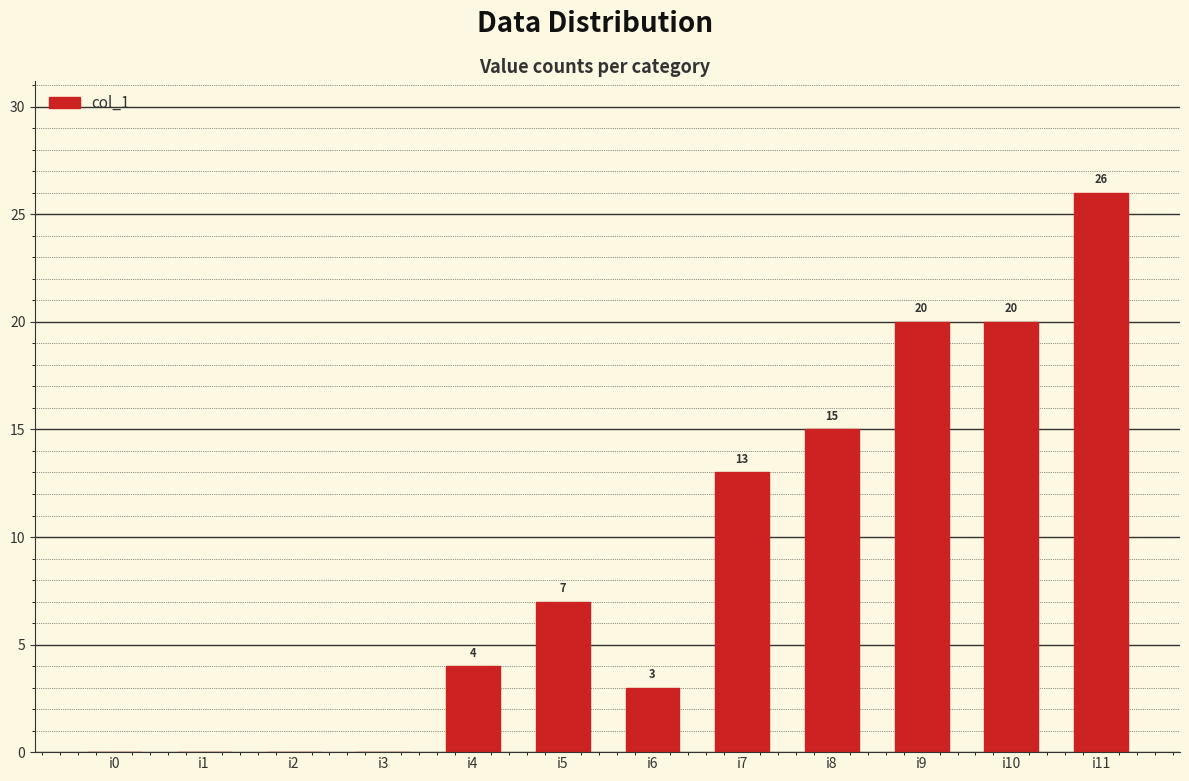

Which has a higher value, i8 or i6?

i8